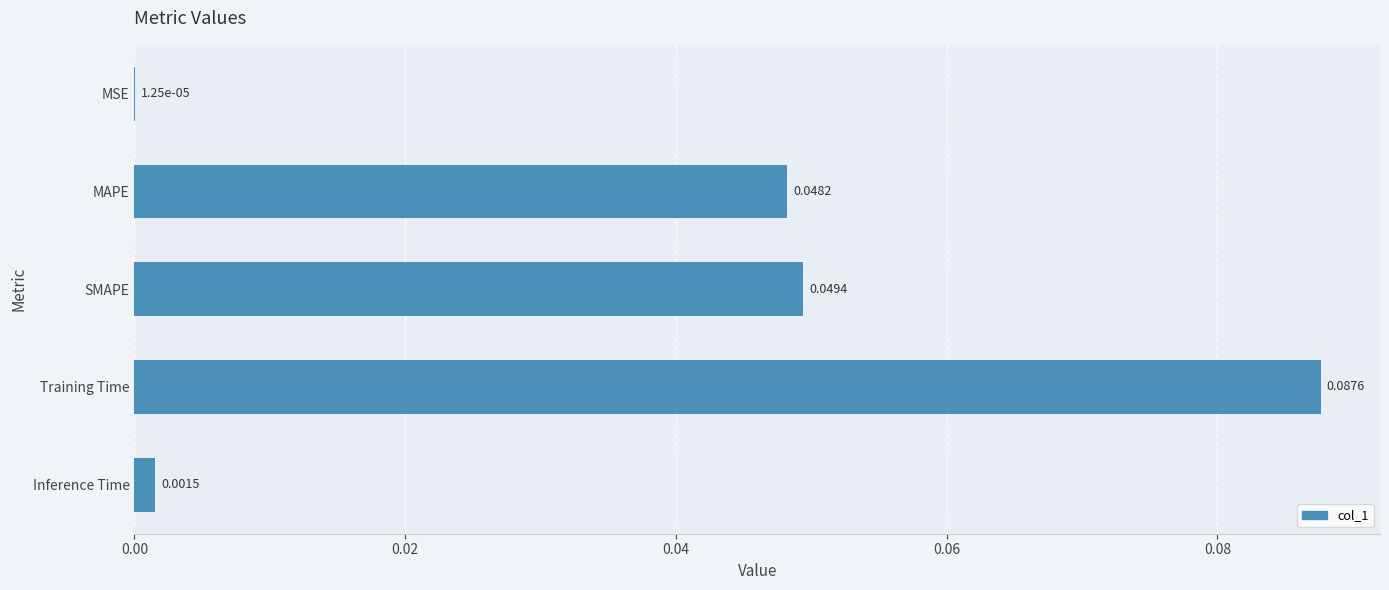

Which category has the highest value across all series?

Training Time